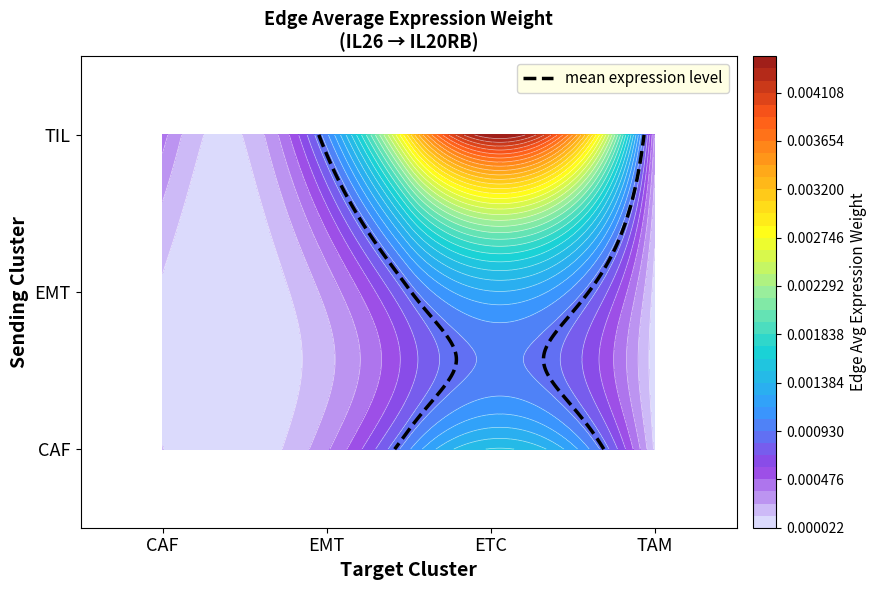

Where is CAF nearest to the value 0?

TAM